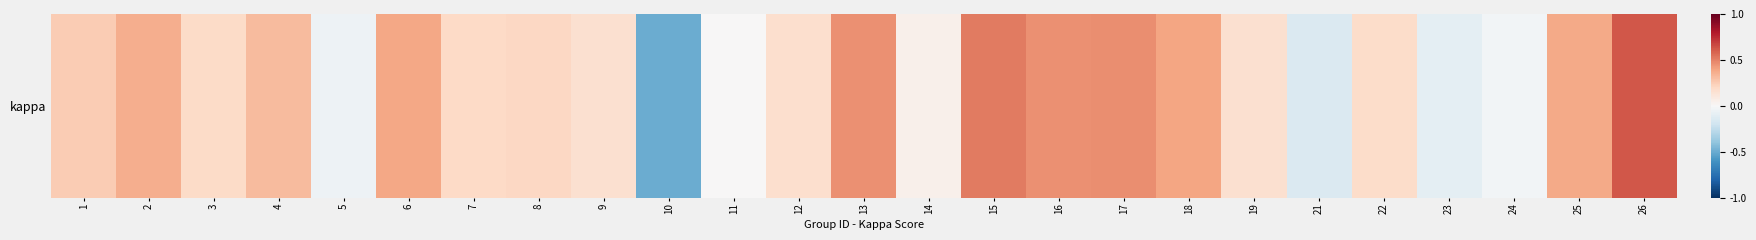

Reading left to right, what are all the values shown in this chart?

1=0.2	2=0.4	3=0.2	4=0.3	5=-0.1	6=0.4	7=0.2	8=0.2	9=0.2	10=-0.5	11=0.0	12=0.2	13=0.5	14=0.1	15=0.5	16=0.5	17=0.5	18=0.4	19=0.2	21=-0.1	22=0.2	23=-0.1	24=-0.0	25=0.4	26=0.6